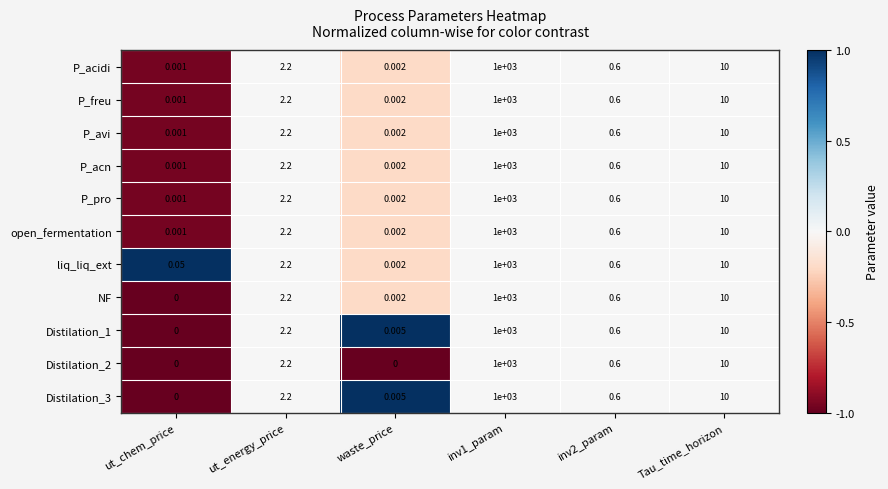

Which series has the largest total across all categories?

liq_liq_ext